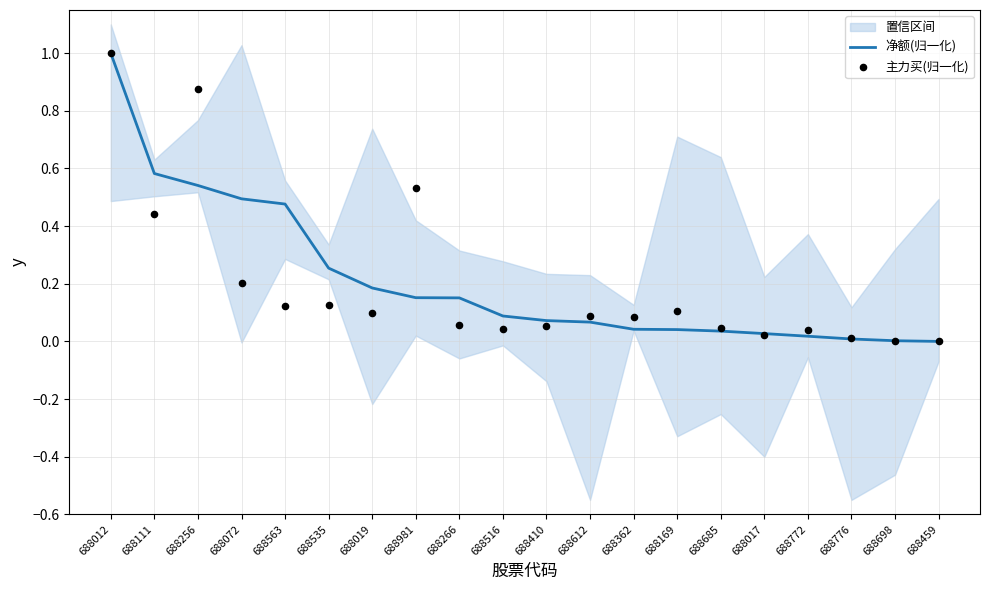

What are all the series names shown in the legend?

净额(归一化), 主力买(归一化)